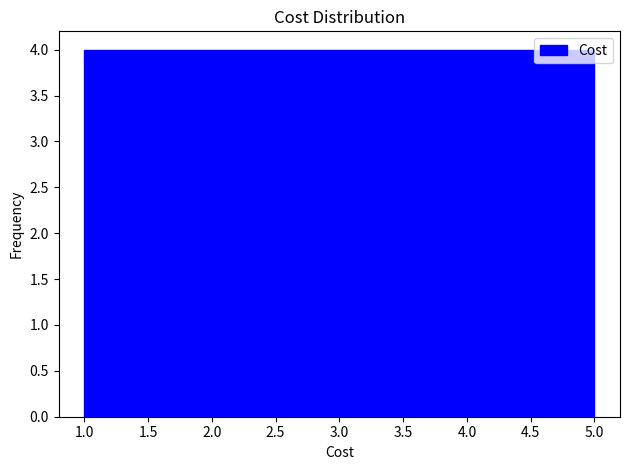

Reading left to right, transcribe this chart: for each bar, give the range it covers on the x-axis and its height. The values are not printed on the chart, so give them approximately, as read against the axis.

1.0 to 1.8: 4
1.8 to 2.6: 4
2.6 to 3.4: 4
3.4 to 4.2: 4
4.2 to 5.0: 4